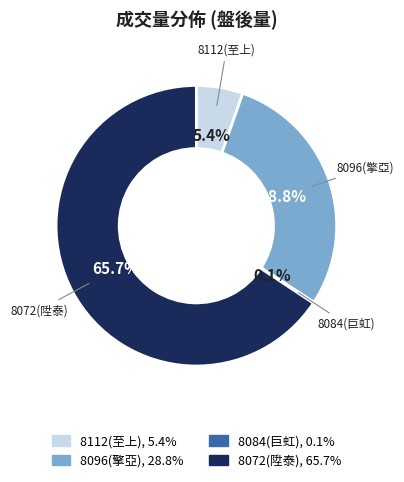

To the nearest percent, what is the average slice percentage?

25%